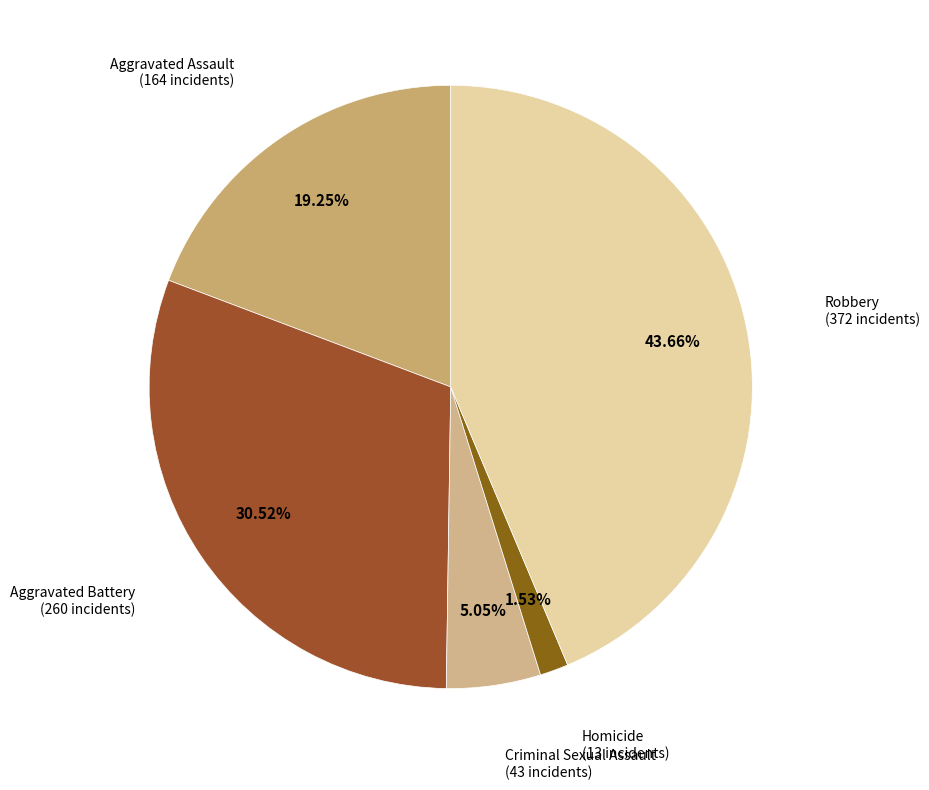

How many slices are in this pie chart?

5